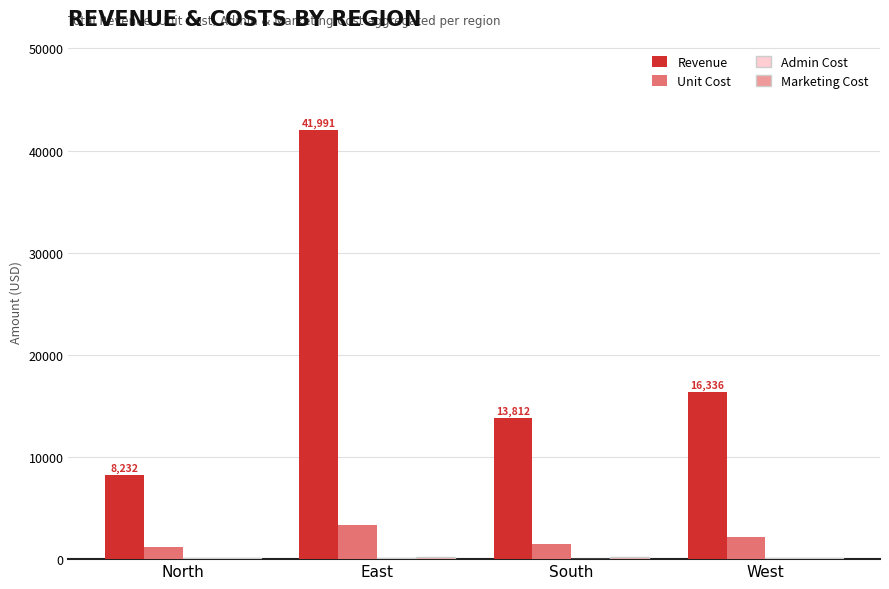

At which category is the sum across all series the highest?

East